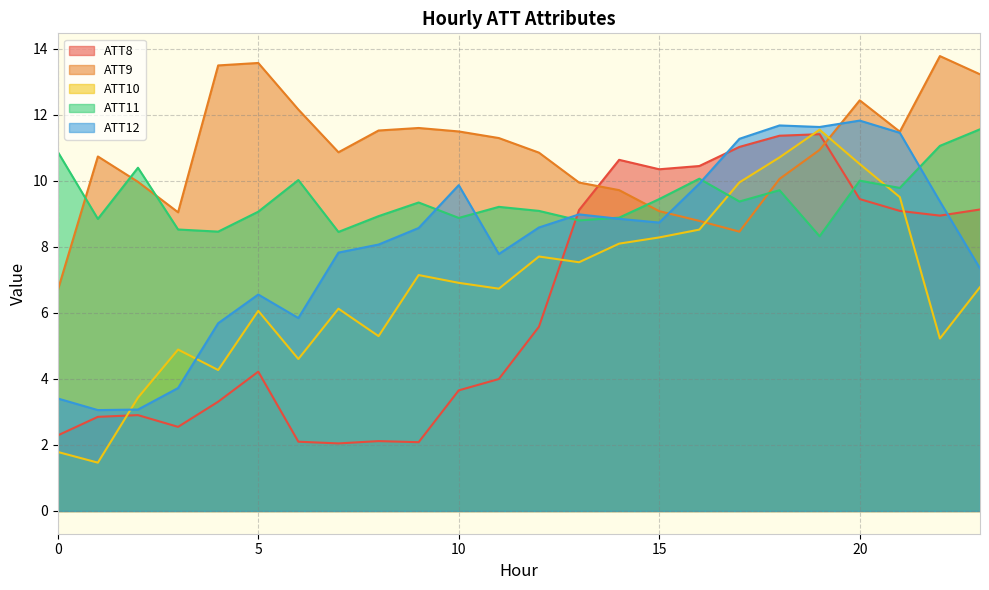

What is the highest value of the ATT8 series?

11.4